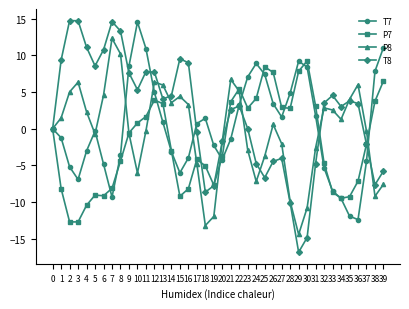

True or false: T7 has a value of 7.1 at 23.

True